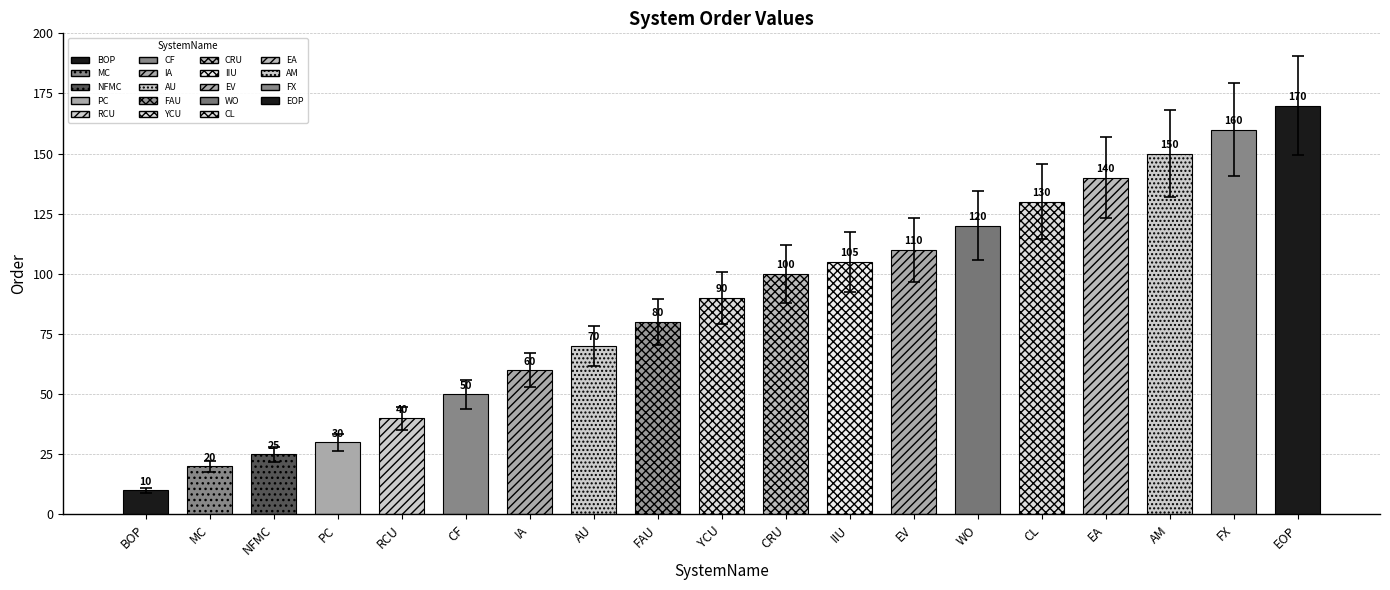

What is the ratio of the value at IA to the value at EA?

0.4